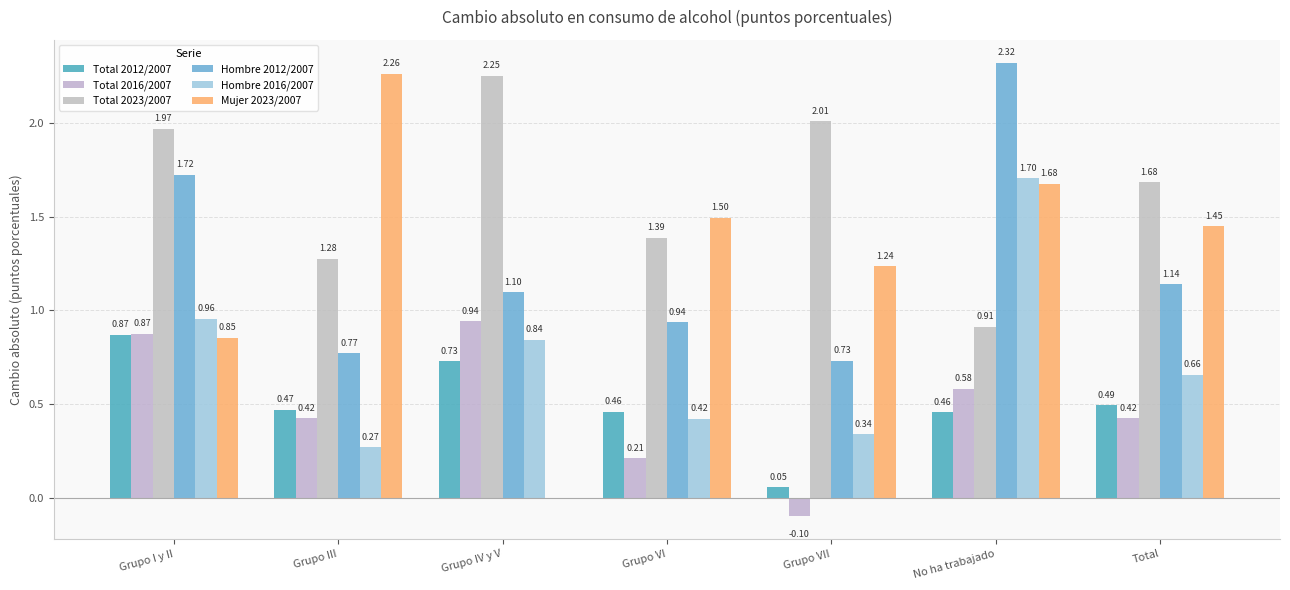

Are the bars grouped side by side (vs. stacked)?

Yes